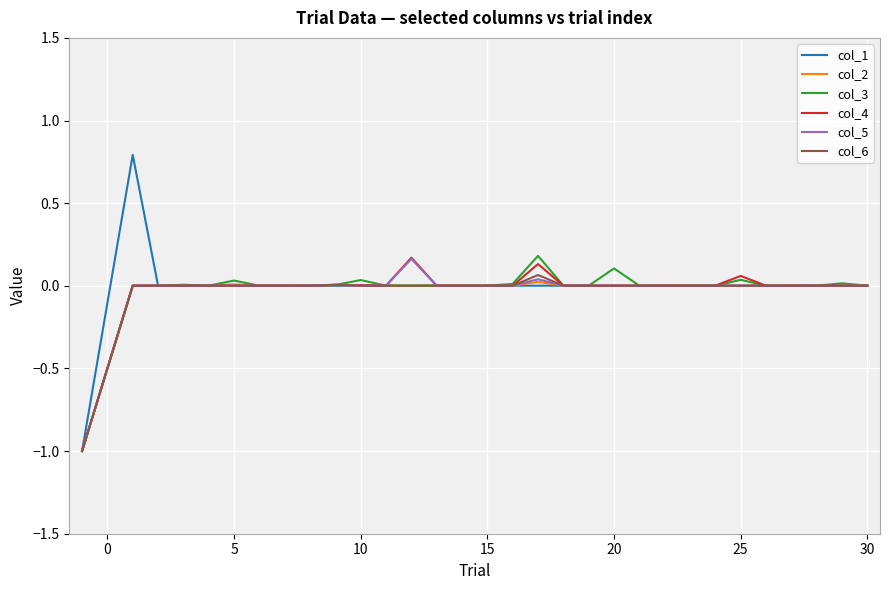

What is the minimum value shown in the chart?

-1.0